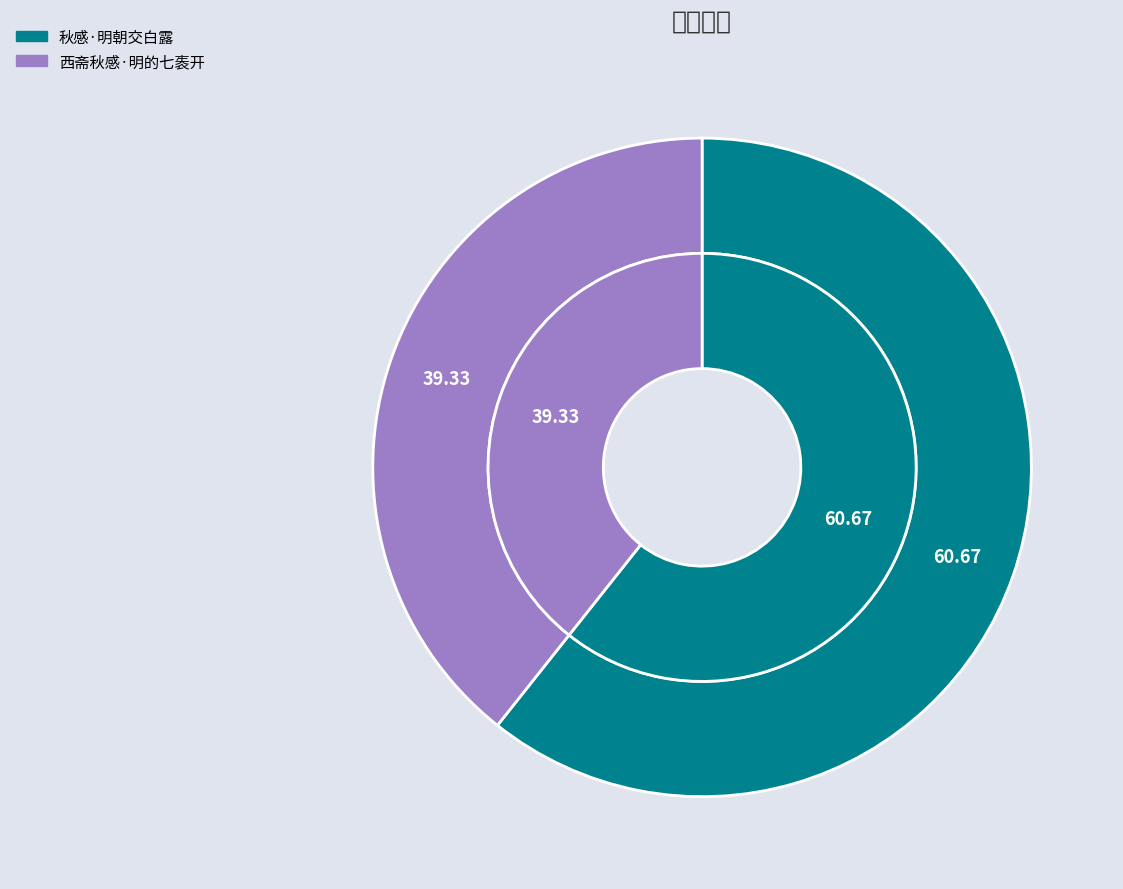

What portion of the pie excludes 西斋秋感·明的七袠开?

60.7%